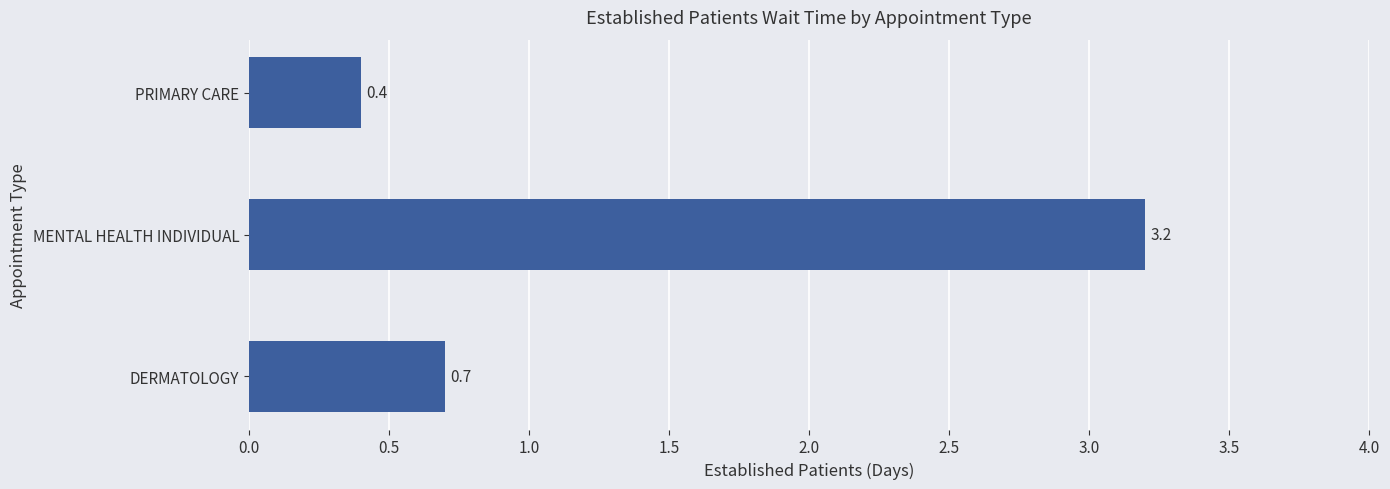

What is the sum of all values?

4.3